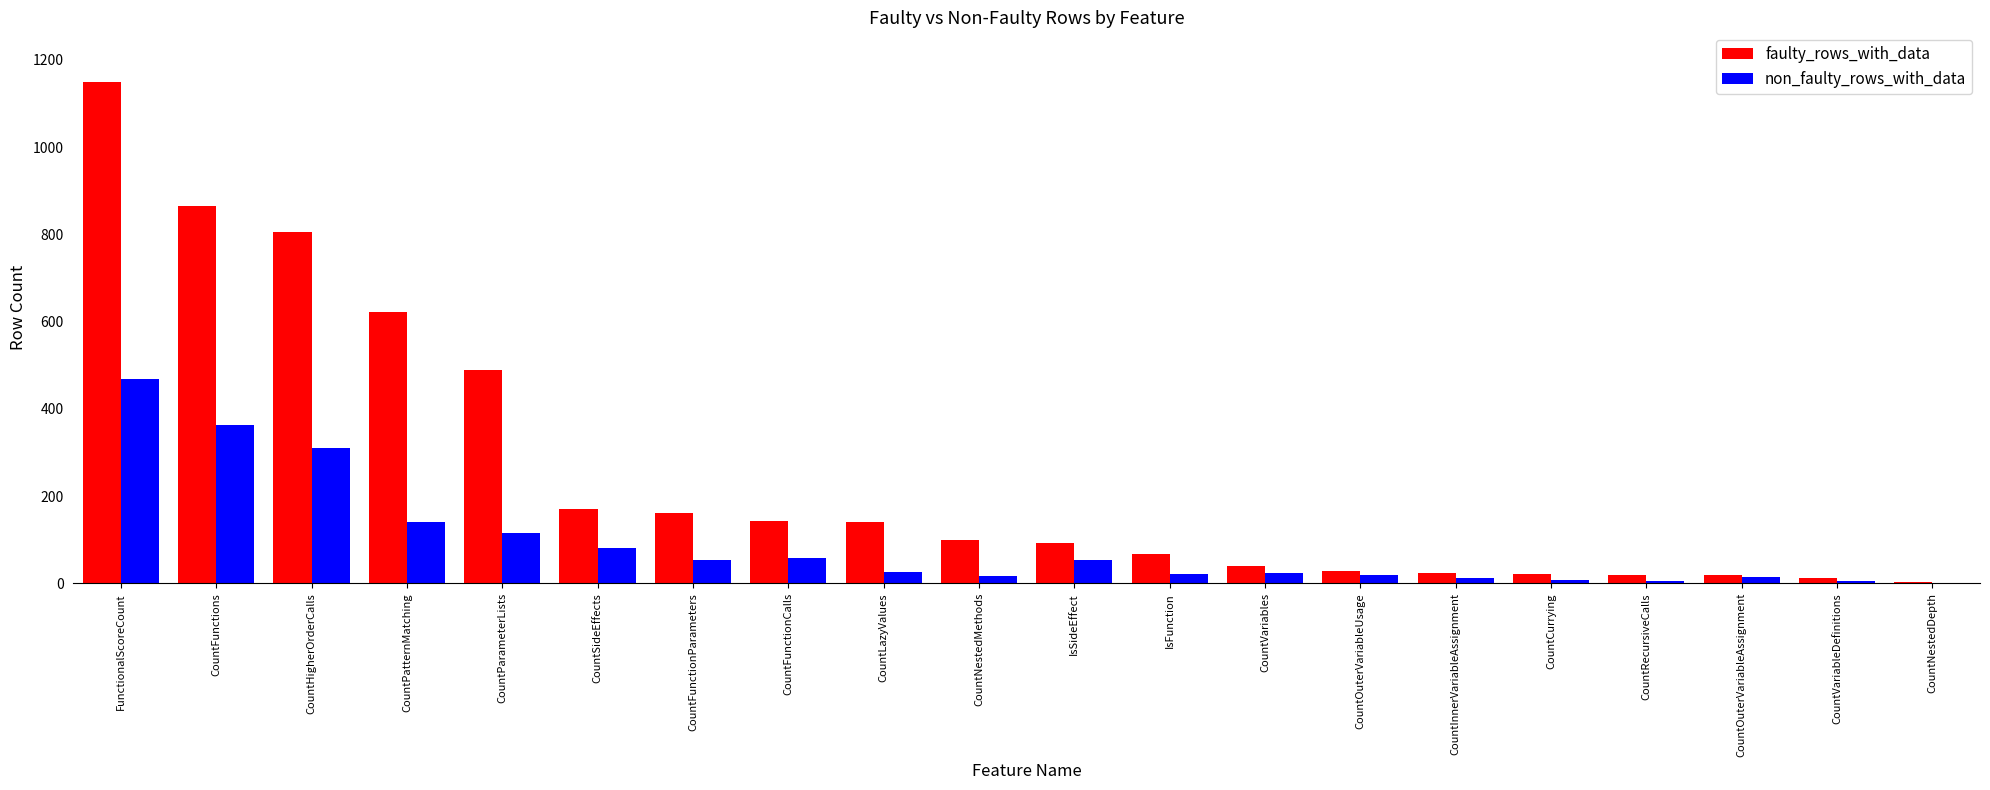

The faulty_rows_with_data series shows 162 at CountFunctionParameters. True or false?

True